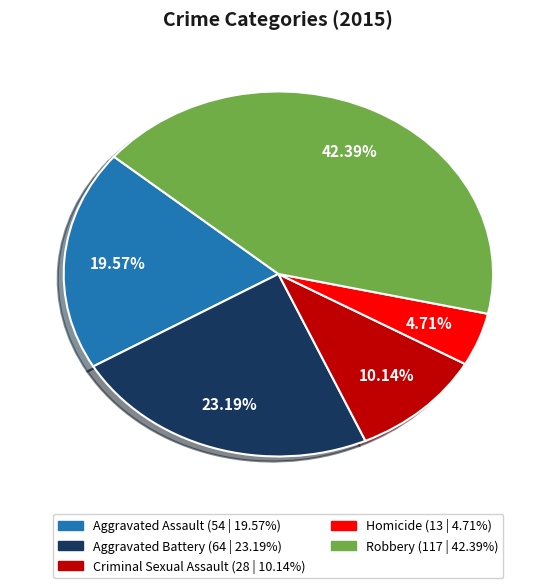

To the nearest percent, what is the combined percentage of Aggravated Assault and Robbery?

62%